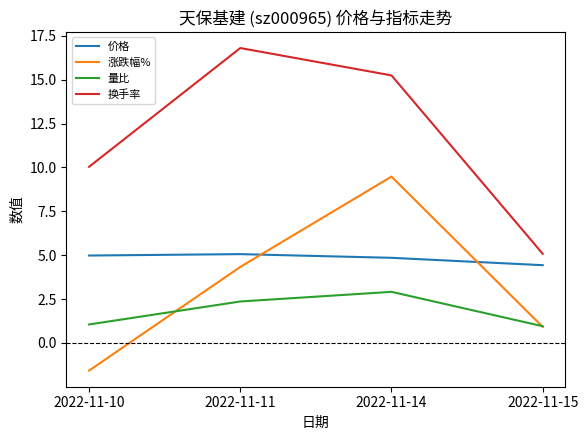

What is the difference between the second highest and second lowest values in the 换手率 series?

5.2